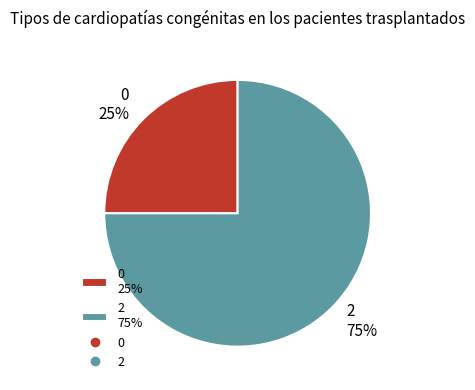

Combined, do 2 75% and 0 25% account for over 50%?

Yes